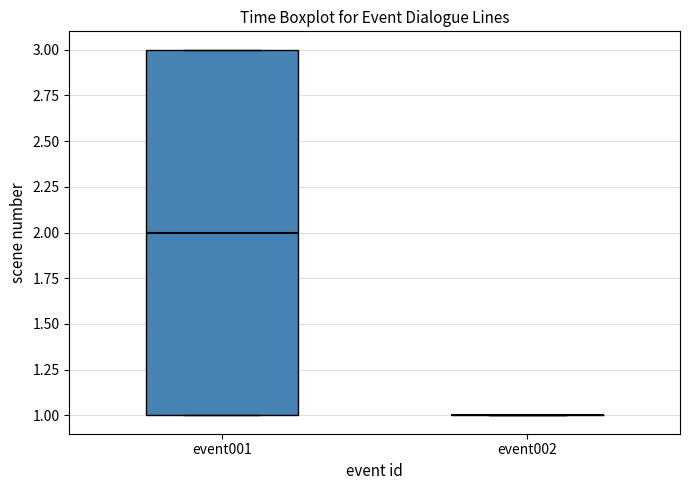

Where is the lower edge of the box for event001 on the y-axis? The values are not printed on the chart, so give them approximately, as read against the axis.

1